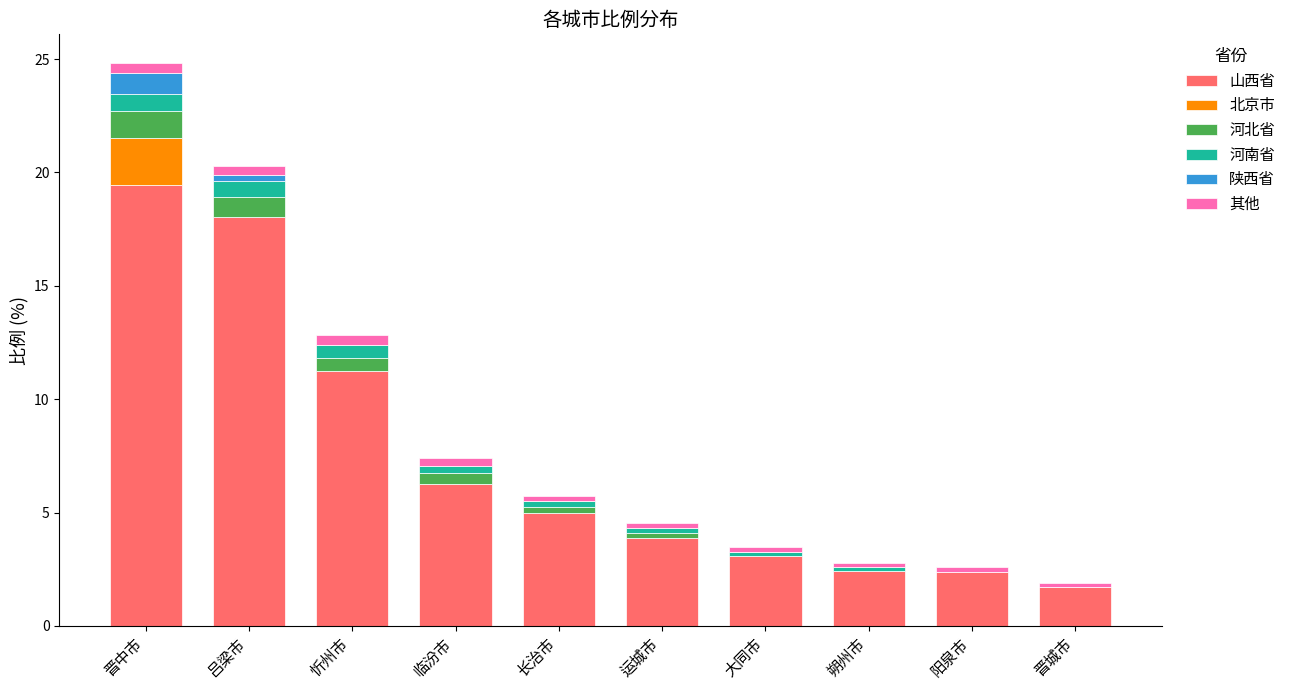

Are the bars grouped side by side (vs. stacked)?

No